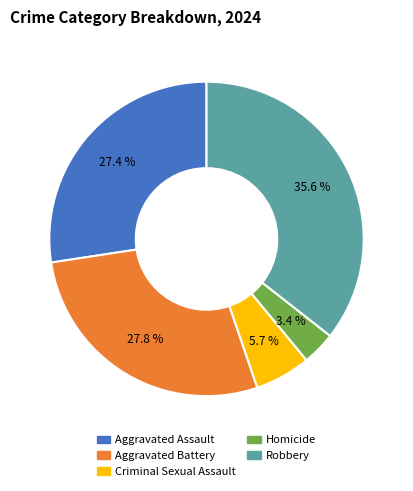

Which category has the biggest portion of the pie?

Robbery